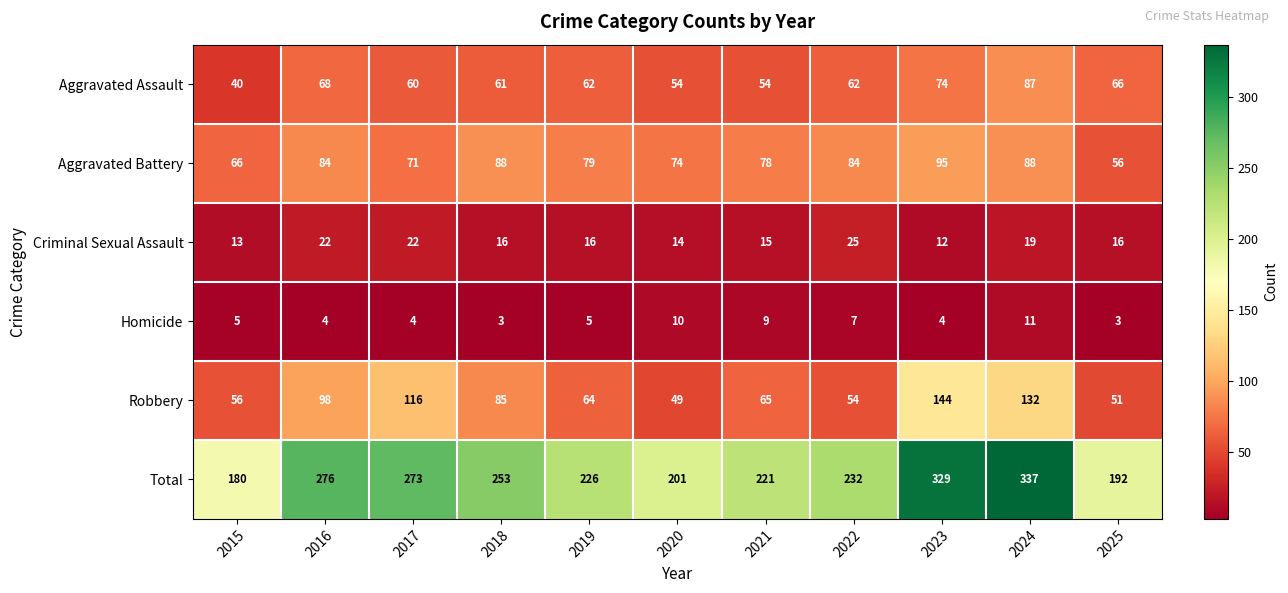

What is the sum of all Aggravated Battery values?

863